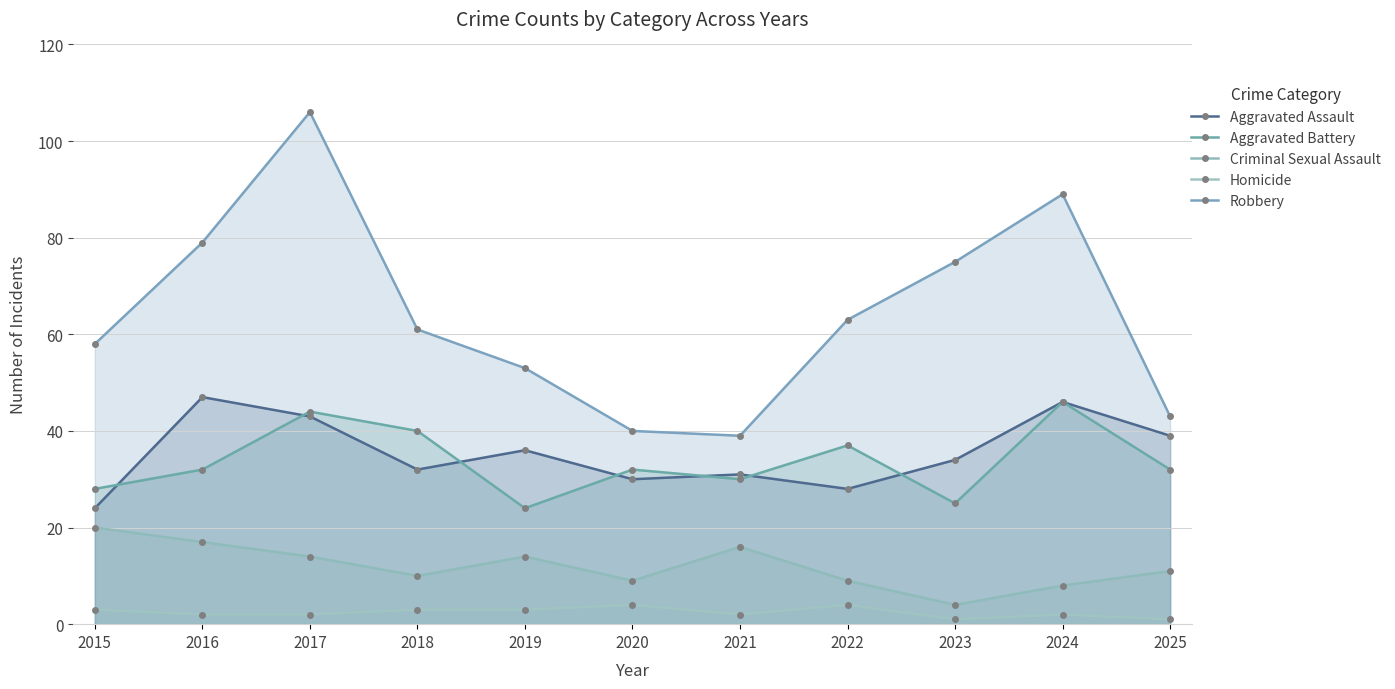

How many series are shown in this chart?

5